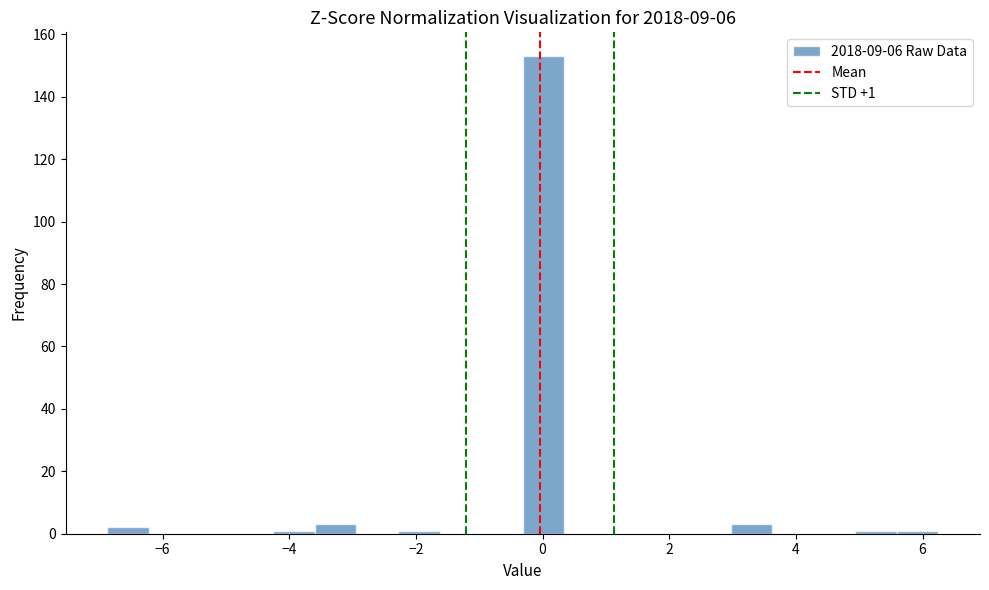

Around what value on the x-axis is the tallest bar? Give the approximate position of its centre, as read against the axis.

0.0